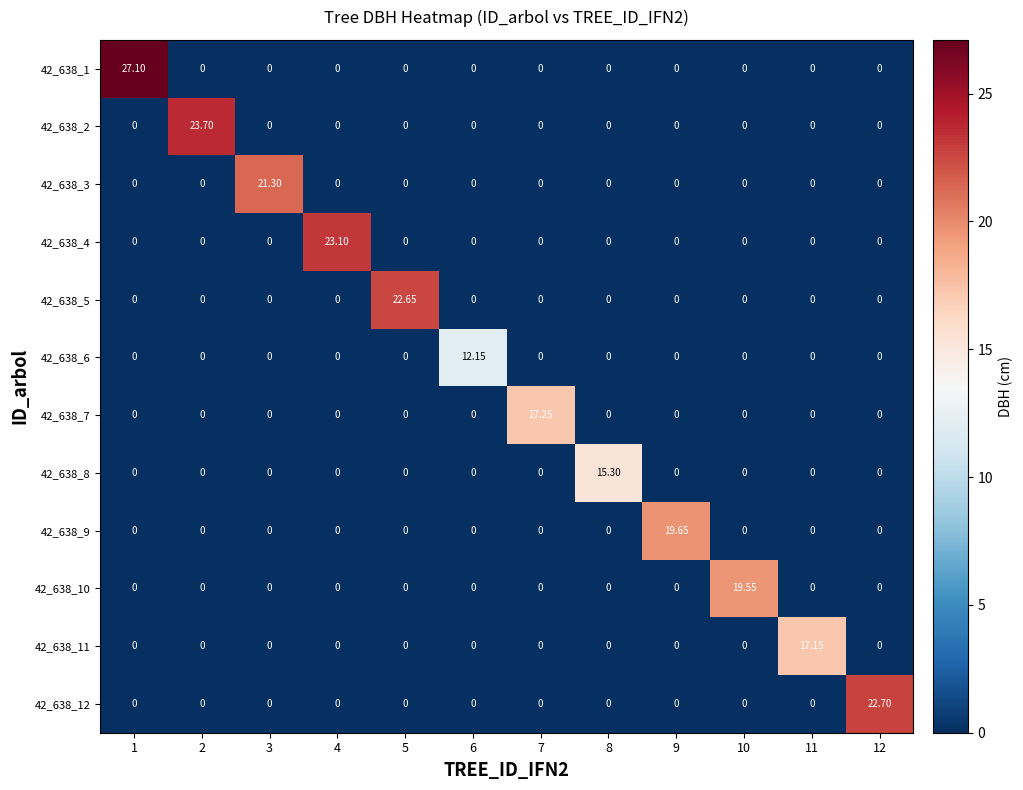

Which label corresponds to the smallest value in the chart?

2